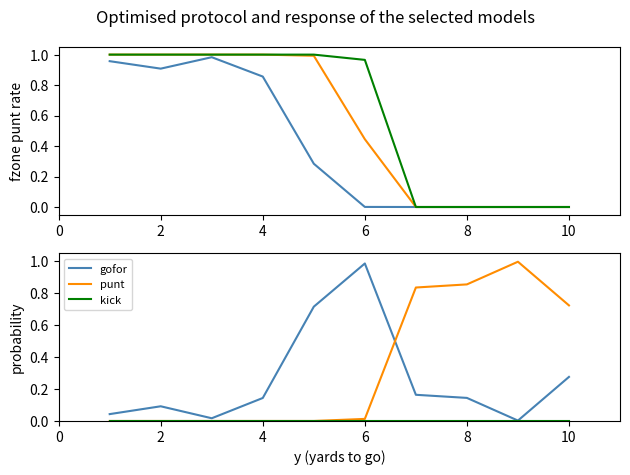

Which series ends up on top after the final intersection of punt and gofor?

punt